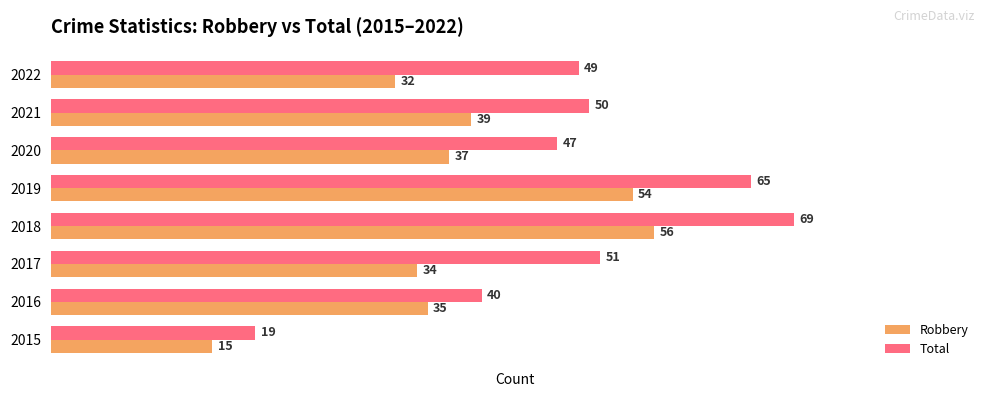

What is the difference between the highest and lowest values at 2019?

11